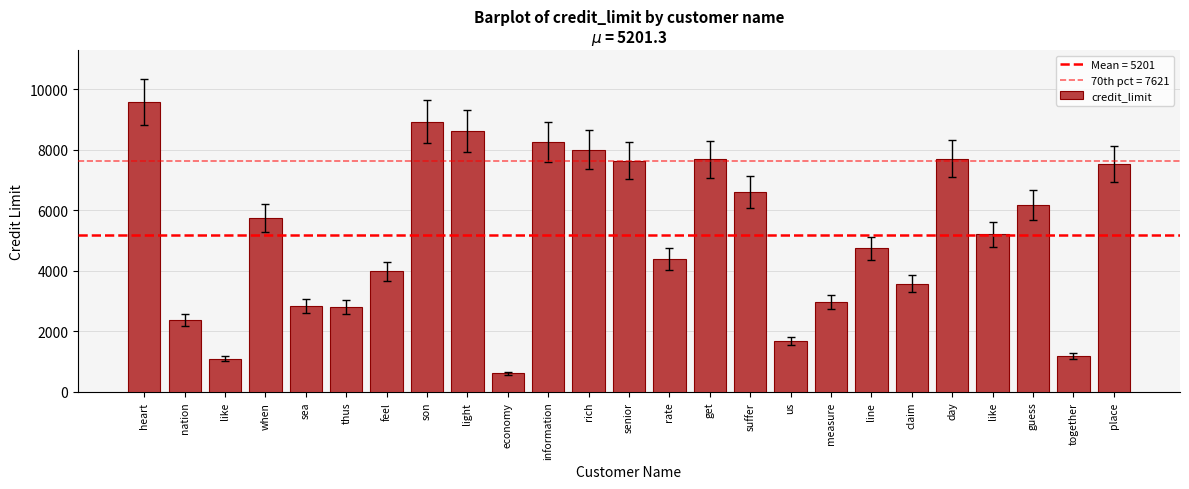

What is the value of the 15th bar from the left?

7689.6